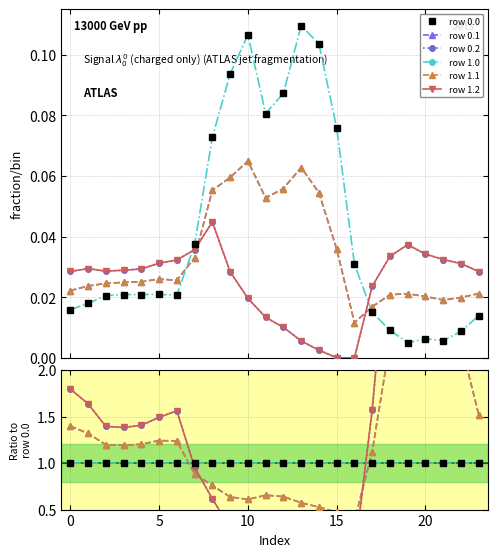

What value does the row 0.0 series have at 20?

1.0